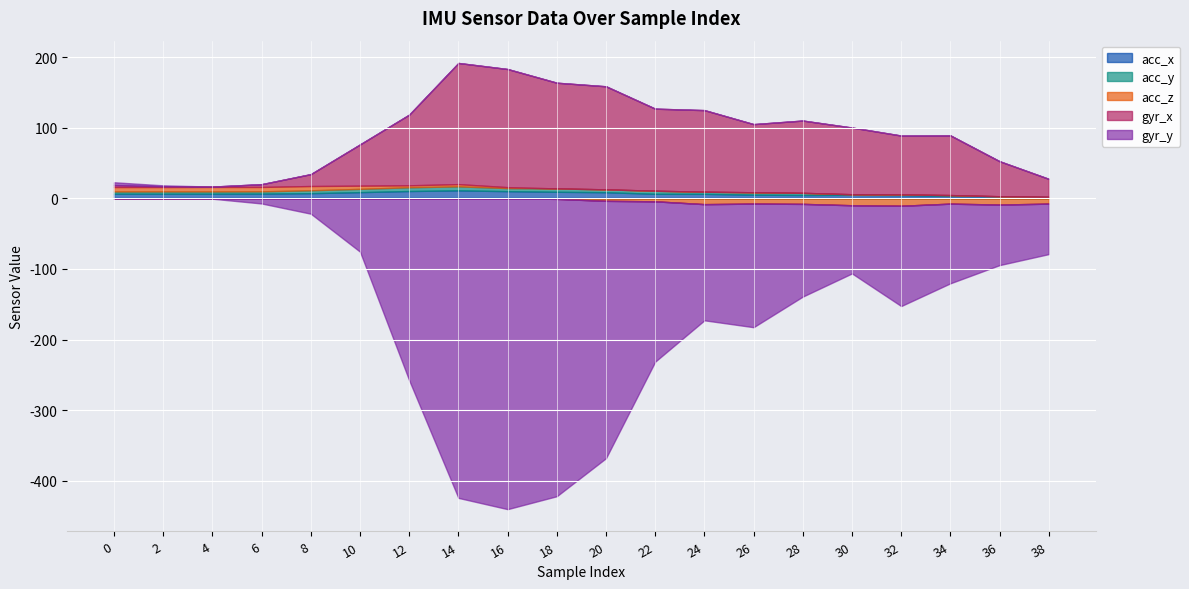

Reading right to left, transcribe all the data shown in this chart.

acc_x: 38=2.1	36=3.0	34=3.5	32=4.6	30=5.0	28=4.8	26=5.3	24=6.5	22=6.5	20=8.8	18=9.4	16=10.3	14=11.4	12=10.4	10=8.9	8=7.4	6=6.8	4=6.7	2=6.7	0=6.7
acc_y: 38=-0.3	36=-0.1	34=1.2	32=1.1	30=0.9	28=3.0	26=3.4	24=3.0	22=4.3	20=4.1	18=4.7	16=4.3	14=5.6	12=5.3	10=4.6	8=4.1	6=3.2	4=3.2	2=3.2	0=3.1
acc_z: 38=-7.2	36=-8.6	34=-7.4	32=-10.4	30=-9.7	28=-7.8	26=-7.4	24=-8.1	22=-4.1	20=-3.5	18=-0.7	16=1.4	14=3.2	12=2.8	10=4.5	8=6.0	6=6.2	4=6.4	2=6.3	0=6.4
gyr_x: 38=25.6	36=49.6	34=84.6	32=83.4	30=94.5	28=102.4	26=96.6	24=115.6	22=116.3	20=146.1	18=149.8	16=167.4	14=171.7	12=100.2	10=58.4	8=16.9	6=3.9	4=0.5	2=1.0	0=2.8
gyr_y: 38=-71.5	36=-85.8	34=-112.9	32=-142.1	30=-96.6	28=-131.4	26=-175.1	24=-164.6	22=-227.2	20=-364.7	18=-421.4	16=-440.4	14=-424.4	12=-257.8	10=-75.5	8=-21.7	6=-7.2	4=-0.4	2=1.4	0=4.0